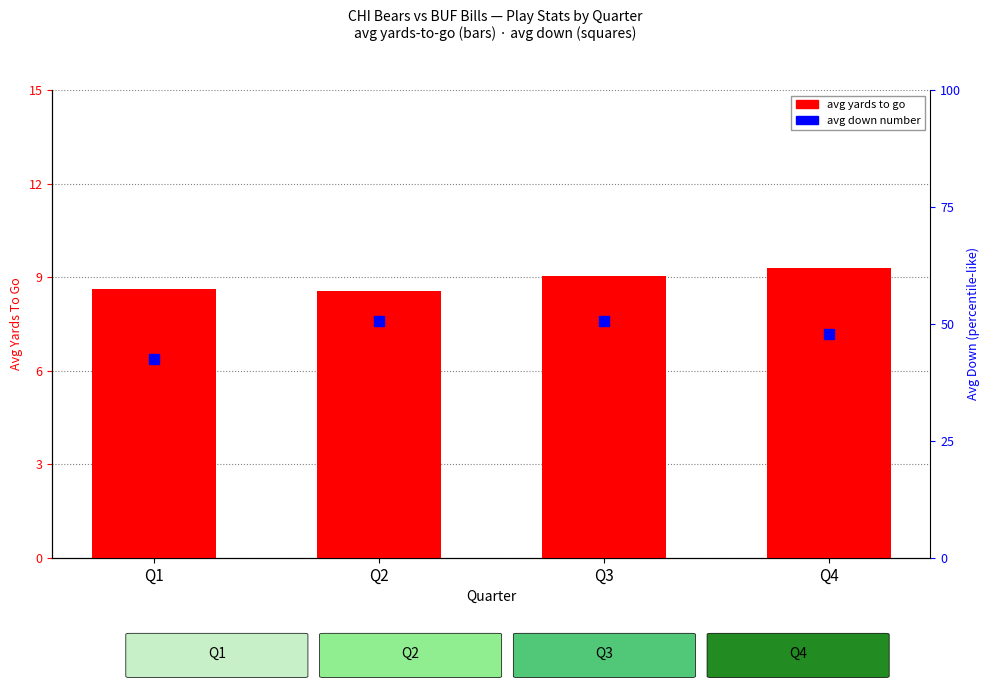

Is the value of avg down at Q3 greater than the value of avg togo (yards) at Q3?

No